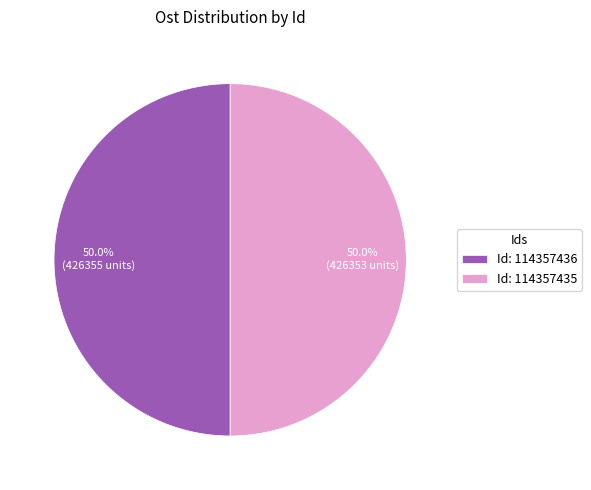

What is the ratio of the value at Id: 114357435 to the value at Id: 114357436?

1.0